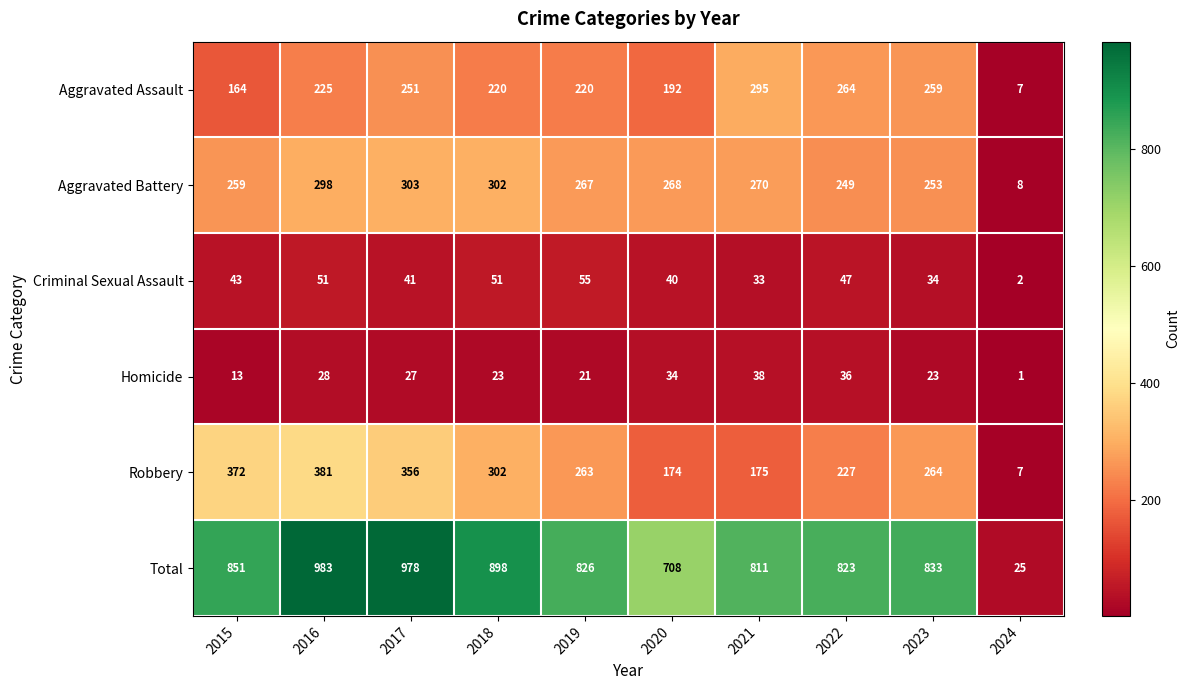

Rank the categories by Robbery value from lowest to highest.

2024, 2020, 2021, 2022, 2019, 2023, 2018, 2017, 2015, 2016